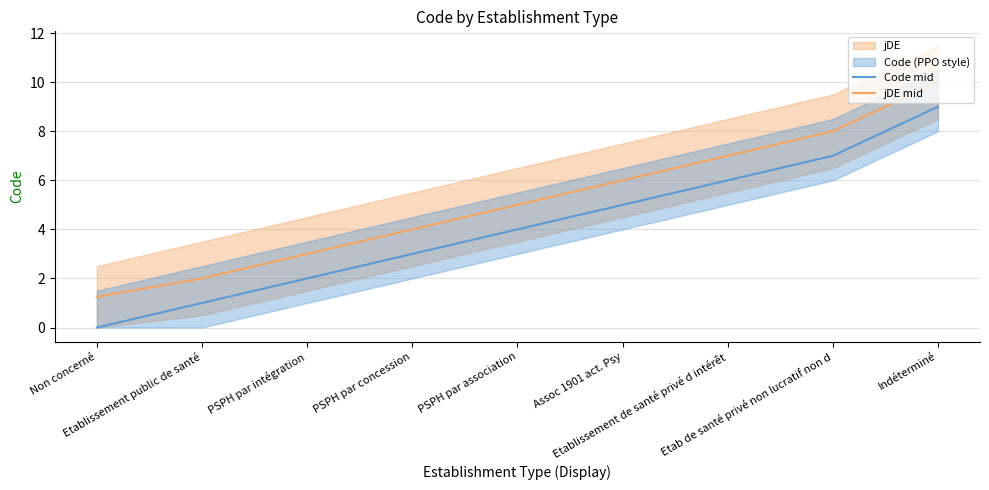

What is the value of the Code mid point at the 4th from the left?

3.0